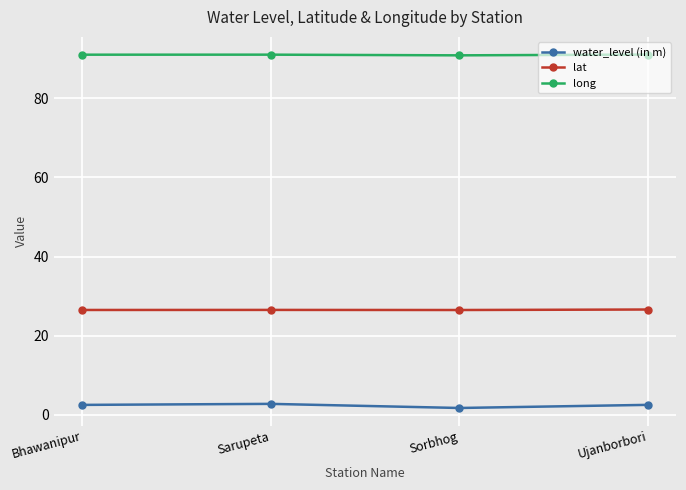

What is the difference between the highest and lowest values at Bhawanipur?

88.6